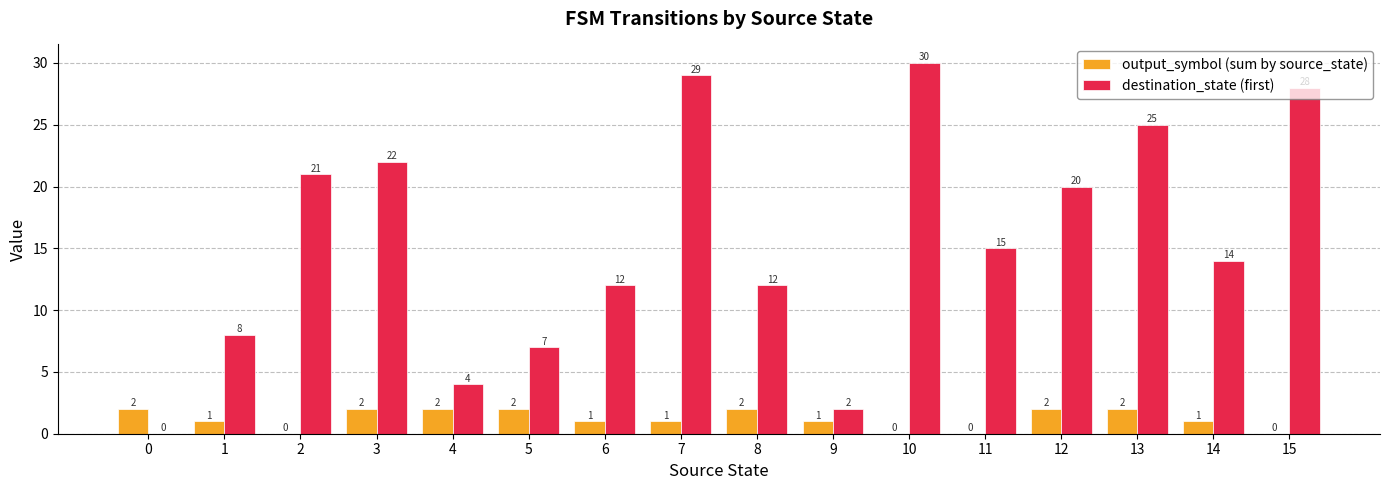

Which series has the largest total across all categories?

destination_state (first)